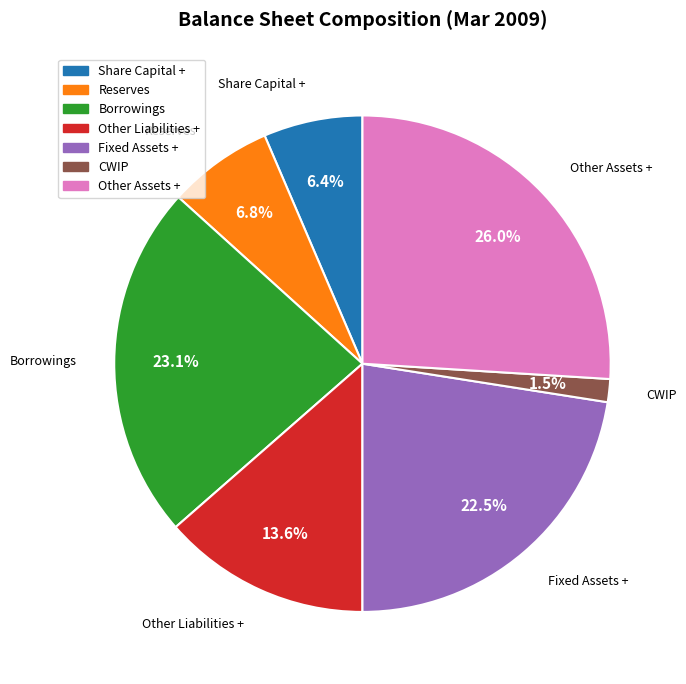

How many segments does this pie chart have?

7